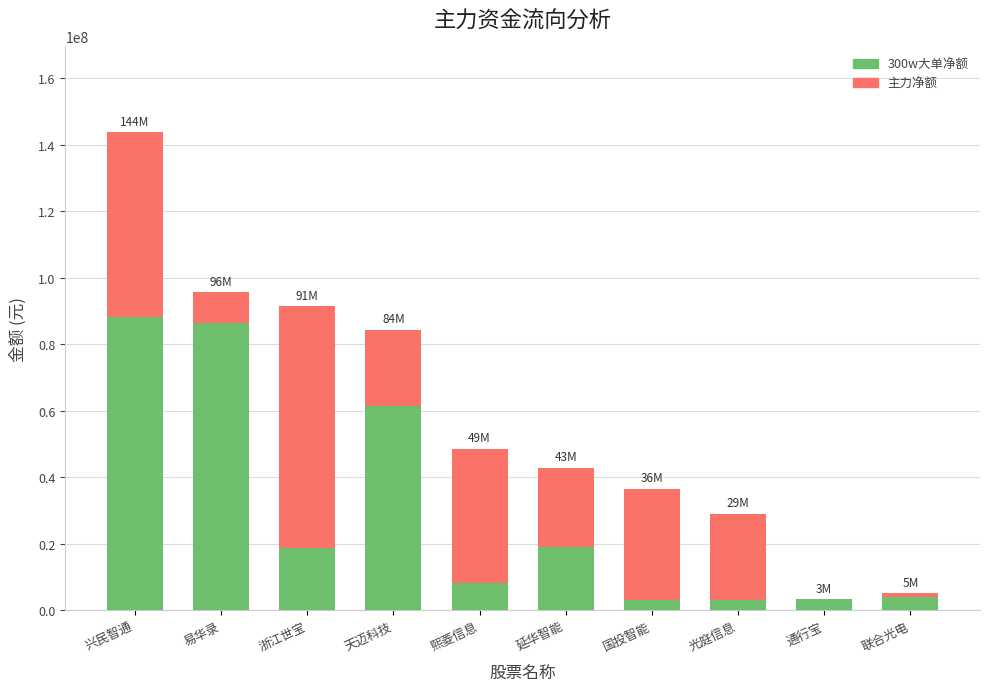

Where does the 主力净额 series first go above 48576544?

兴民智通